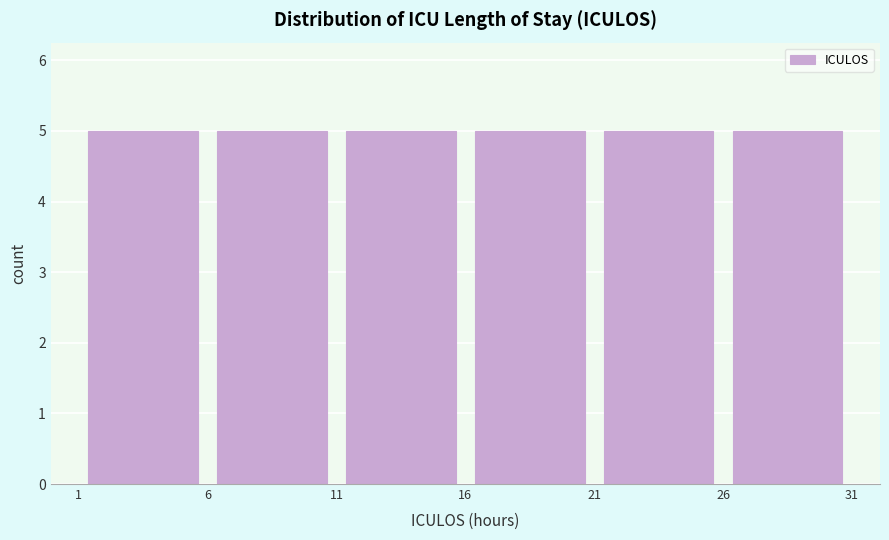

Reading left to right, transcribe this chart: for each bar, give the range it covers on the x-axis and its height. The values are not printed on the chart, so give them approximately, as read against the axis.

1 to 6: 5
6 to 11: 5
11 to 16: 5
16 to 21: 5
21 to 26: 5
26 to 31: 5